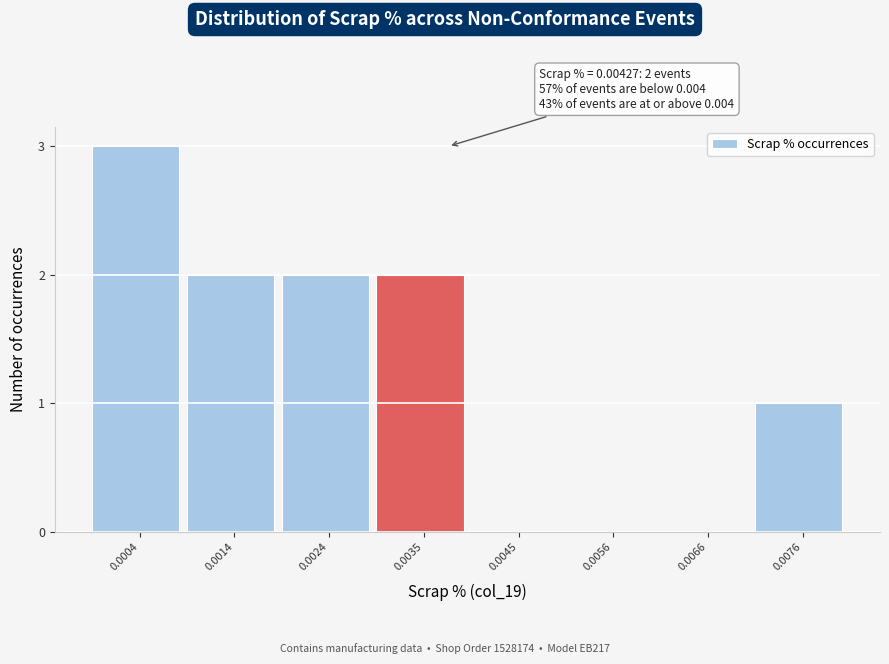

Reading left to right, list all the values displayed in this chart.

0.0004=3	0.0014=2	0.0024=2	0.0035=2	0.0045=0	0.0056=0	0.0066=0	0.0076=1